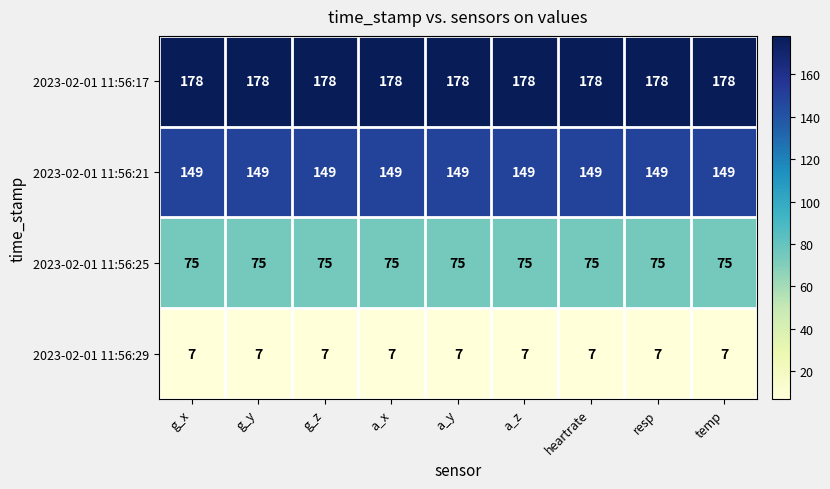

What is the total value across all series at temp?

409